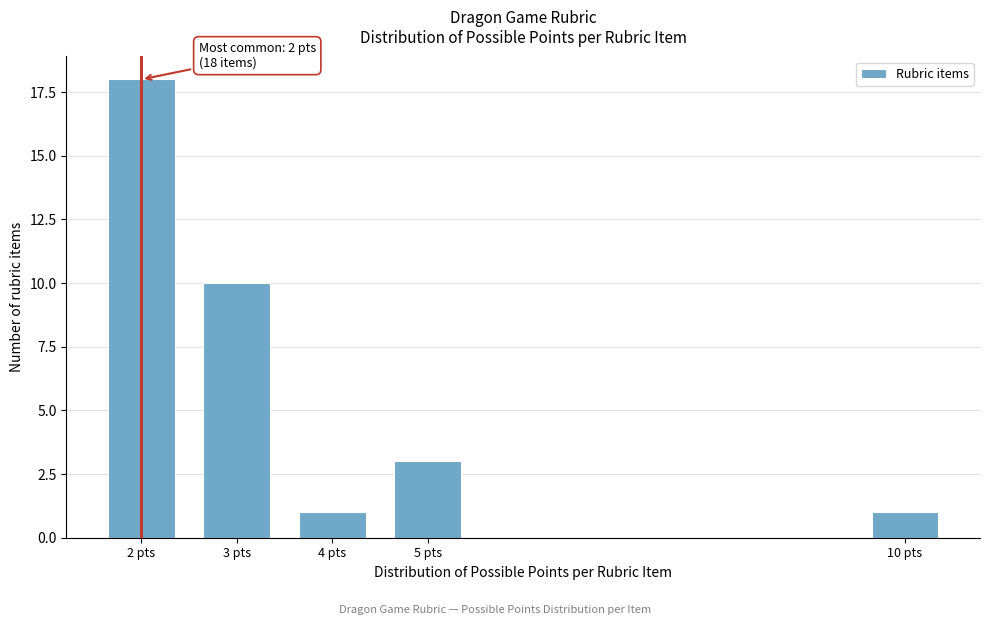

Reading right to left, extract all data points from this chart.

1	3	1	10	18